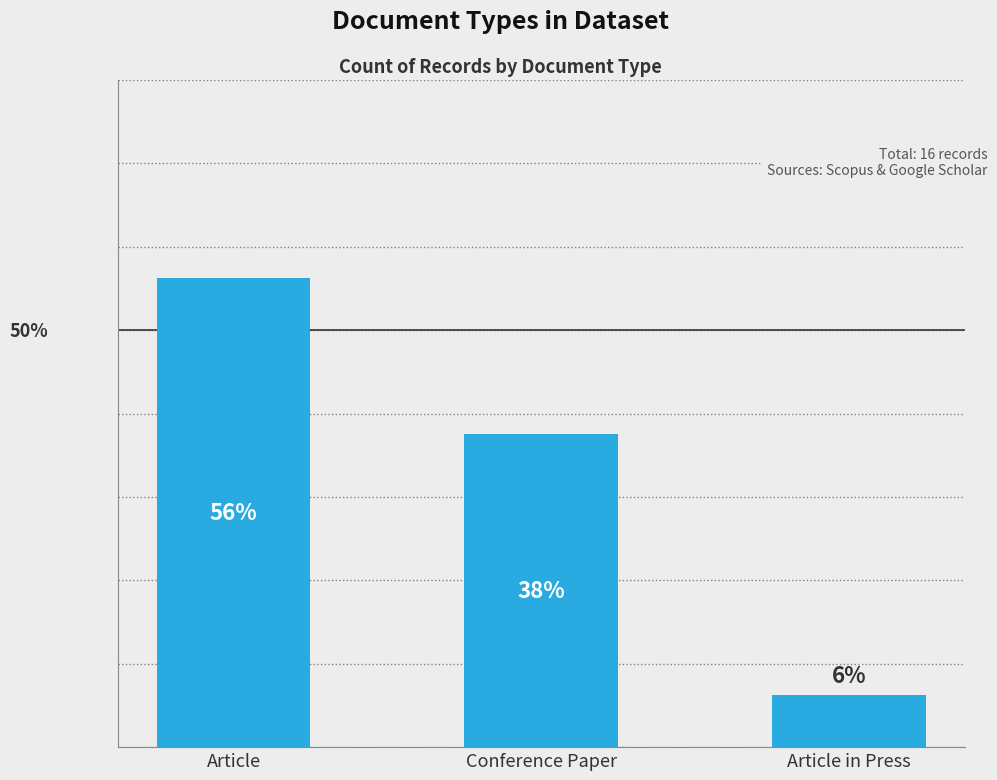

How many bars are there in total?

3